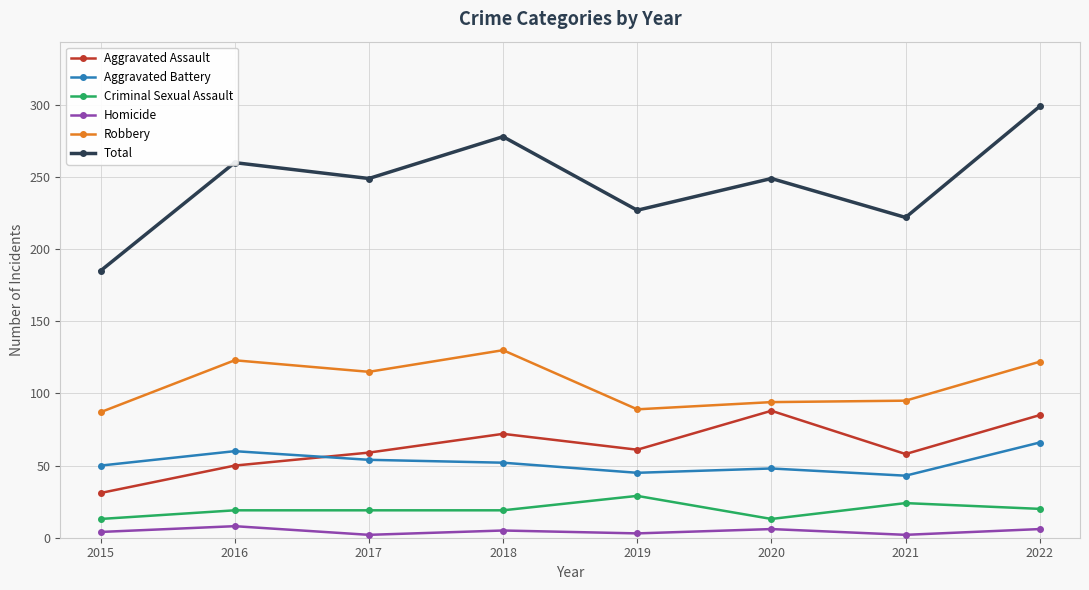

List the series in order of their peak value, highest first.

Total, Robbery, Aggravated Assault, Aggravated Battery, Criminal Sexual Assault, Homicide